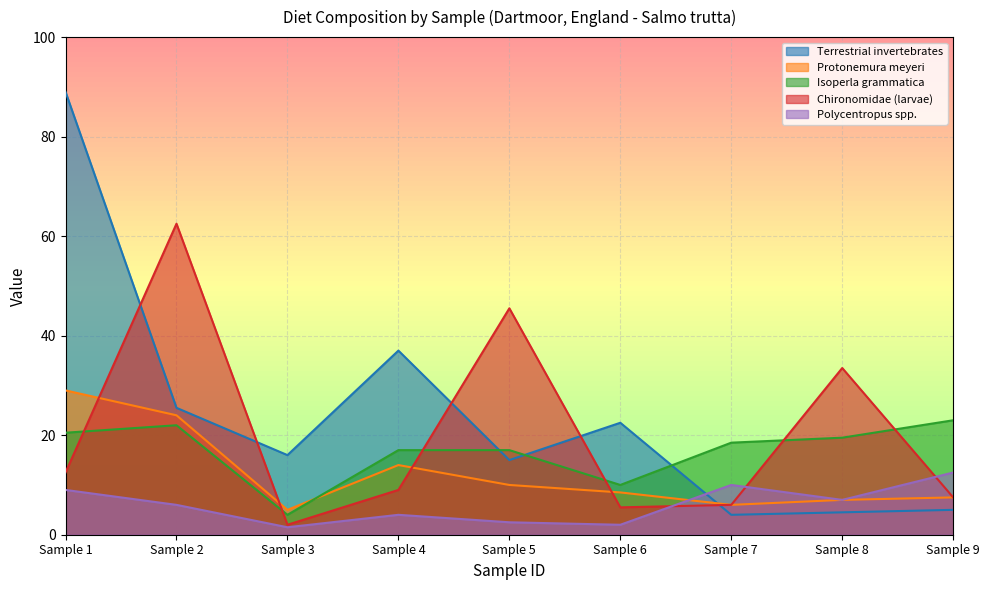

What is the difference between the Terrestrial invertebrates values at Sample 6 and Sample 5?

7.5